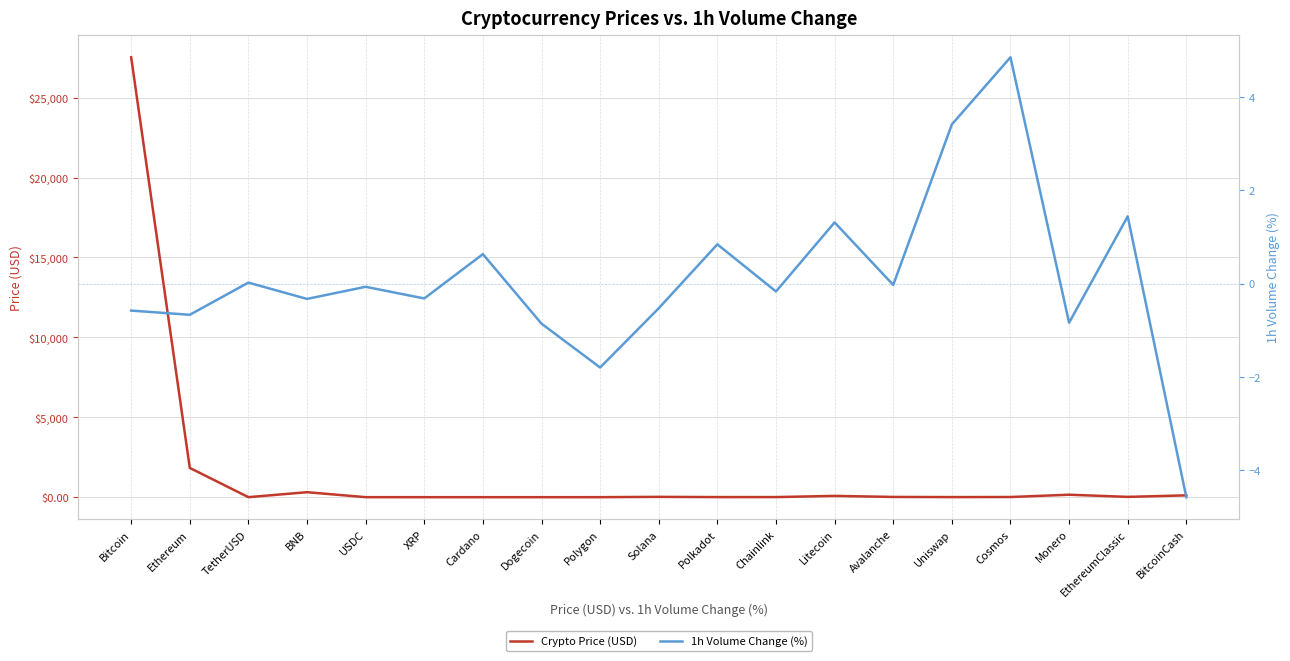

What is the sum of the 1h Volume Change (%) values at Monero and Dogecoin?

-1.7